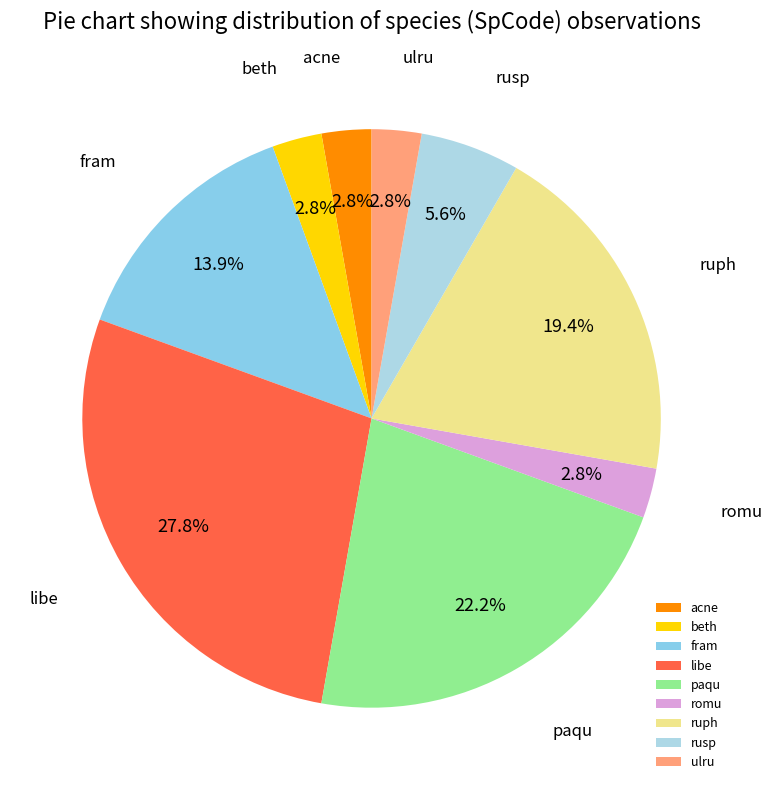

What portion of the pie excludes libe?

72.2%